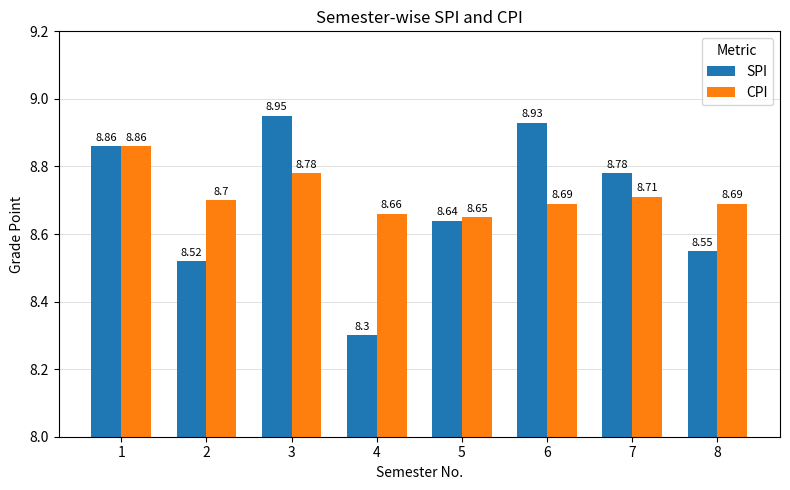

What is the value of the CPI bar at the 2nd from the left?

8.7